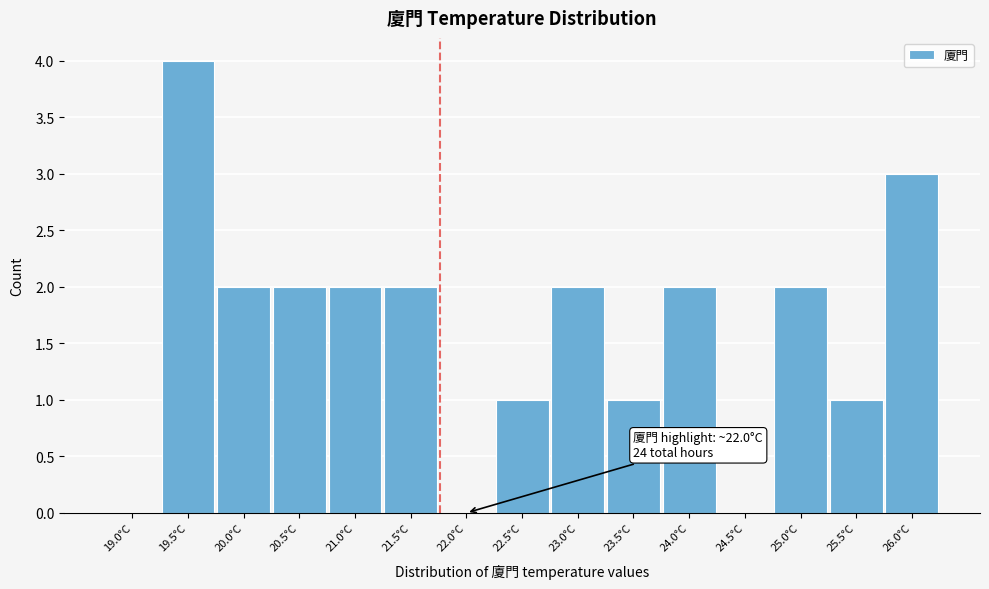

Reading right to left, extract all data points from this chart.

26.0°C=3	25.5°C=1	25.0°C=2	24.5°C=0	24.0°C=2	23.5°C=1	23.0°C=2	22.5°C=1	22.0°C=0	21.5°C=2	21.0°C=2	20.5°C=2	20.0°C=2	19.5°C=4	19.0°C=0